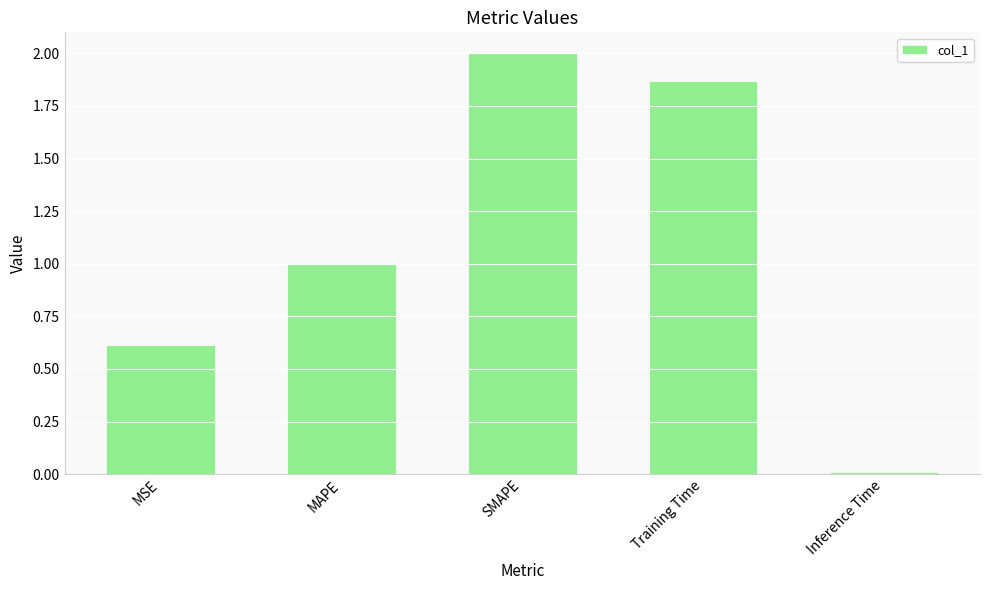

What is the greatest value displayed?

2.0